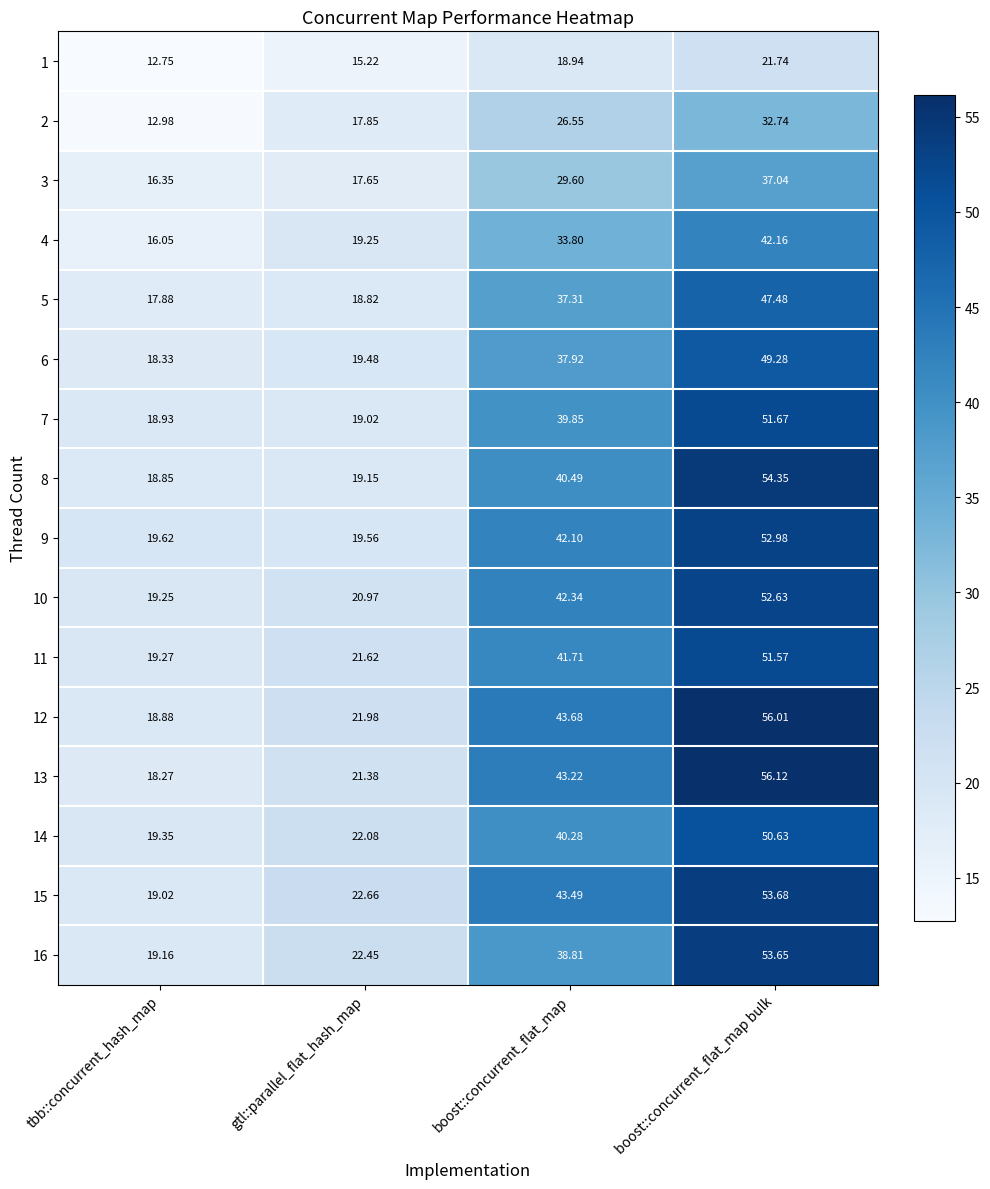

Rank the categories by 2 value from lowest to highest.

tbb::concurrent_hash_map, gtl::parallel_flat_hash_map, boost::concurrent_flat_map, boost::concurrent_flat_map bulk